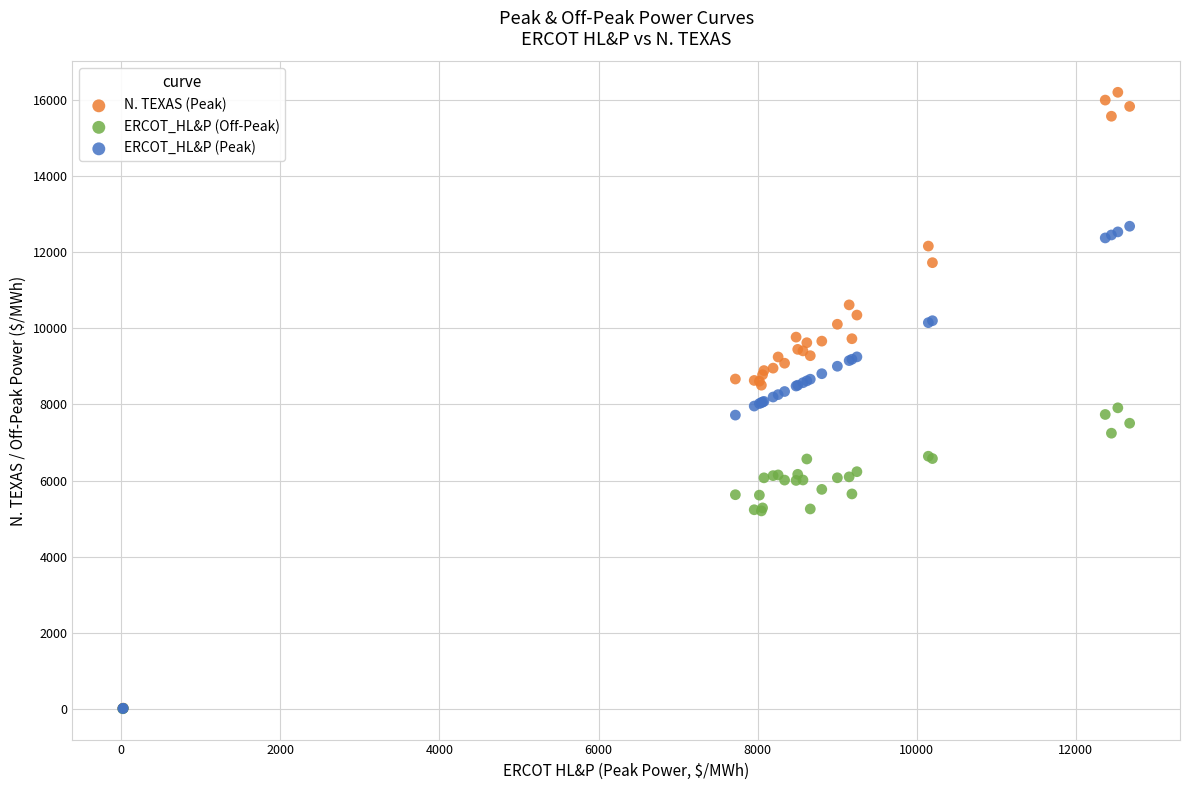

What are all the series names shown in the legend?

N. TEXAS (Peak), ERCOT_HL&P (Off-Peak), ERCOT_HL&P (Peak)